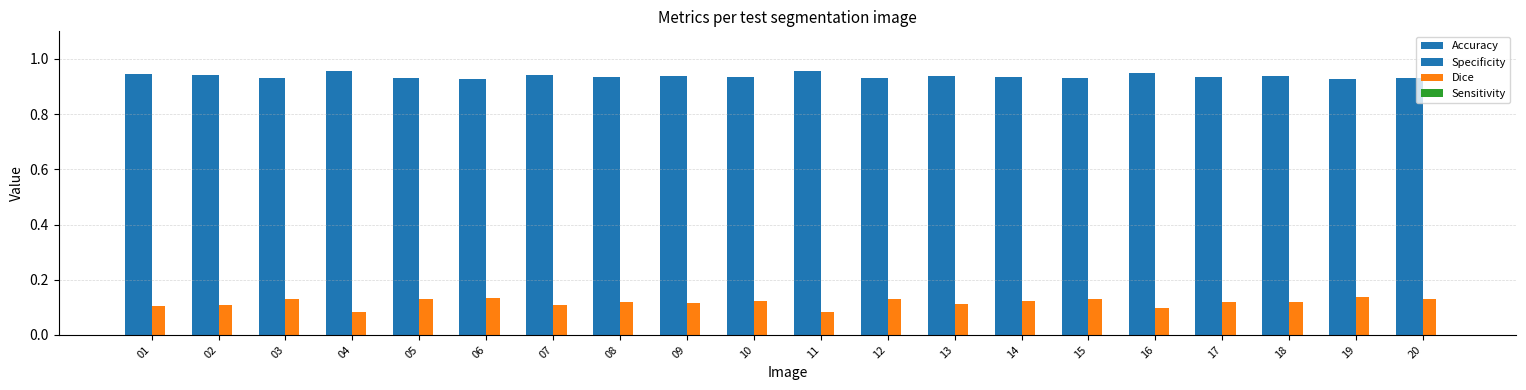

The Accuracy series shows 0.9 at 17. True or false?

True